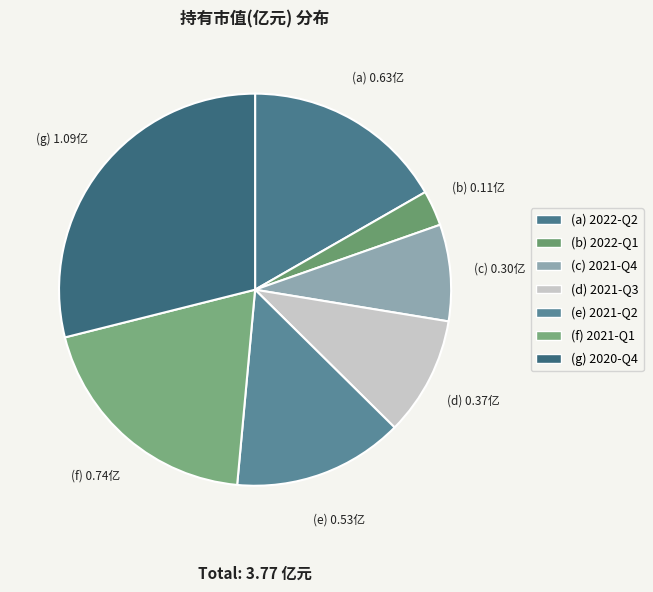

What is the largest slice in the pie chart?

2020-Q4